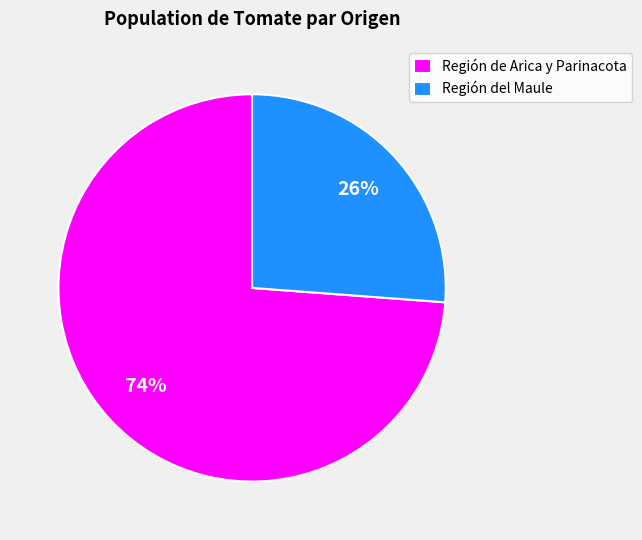

The Región de Arica y Parinacota slice represents 86% of the pie. True or false?

False